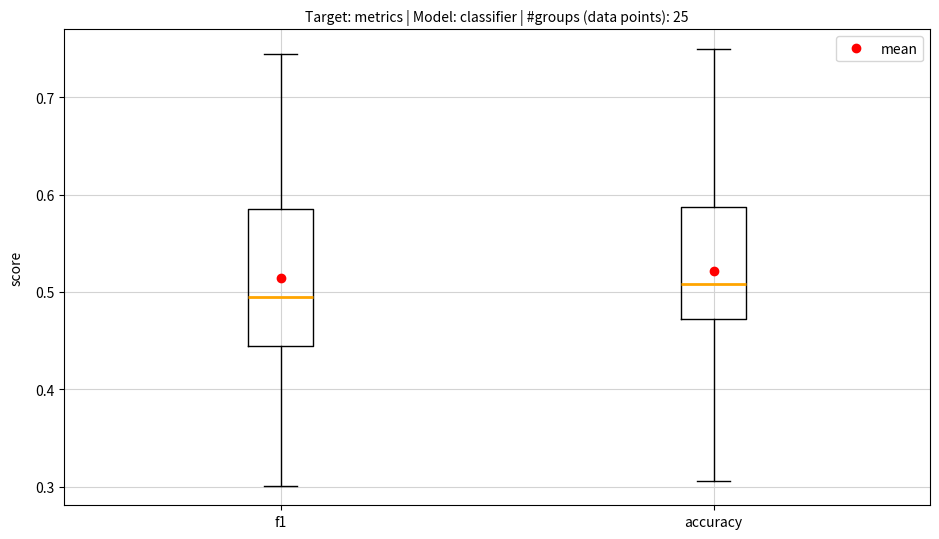

Reading left to right, read every box against the y-axis: the position of its median line, the range the box covers, and the ends of its whiskers. The values are not printed on the chart, so give them approximately, as read against the axis.

f1: median 0.49, box 0.44 to 0.59, whiskers 0.30 to 0.75
accuracy: median 0.51, box 0.47 to 0.59, whiskers 0.31 to 0.75